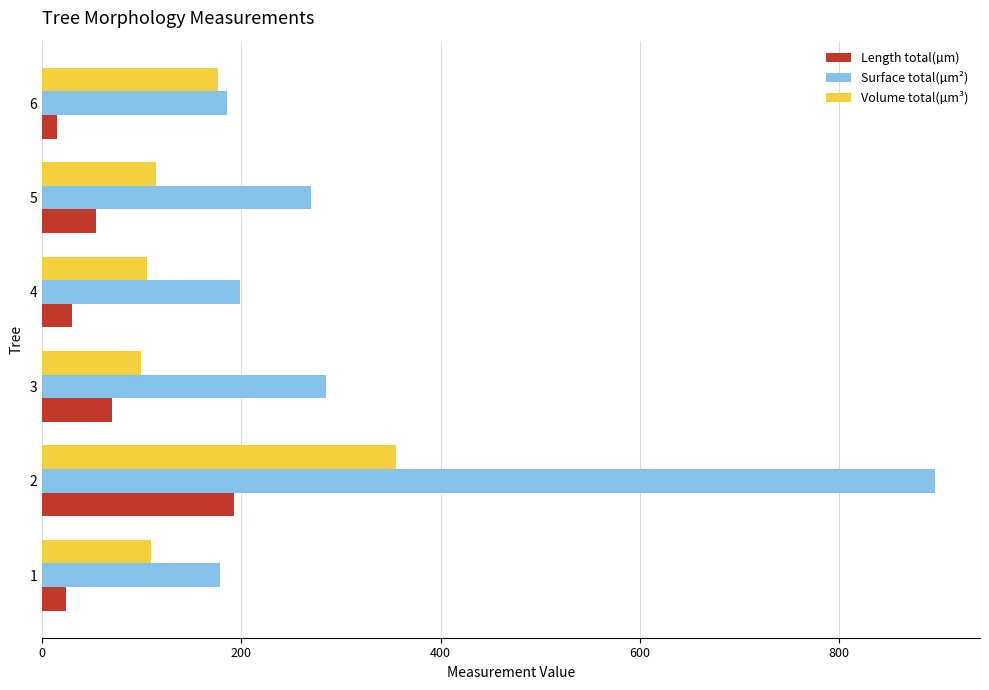

What is the difference between the maximum and second lowest values in the Length total(µm) series?

168.8